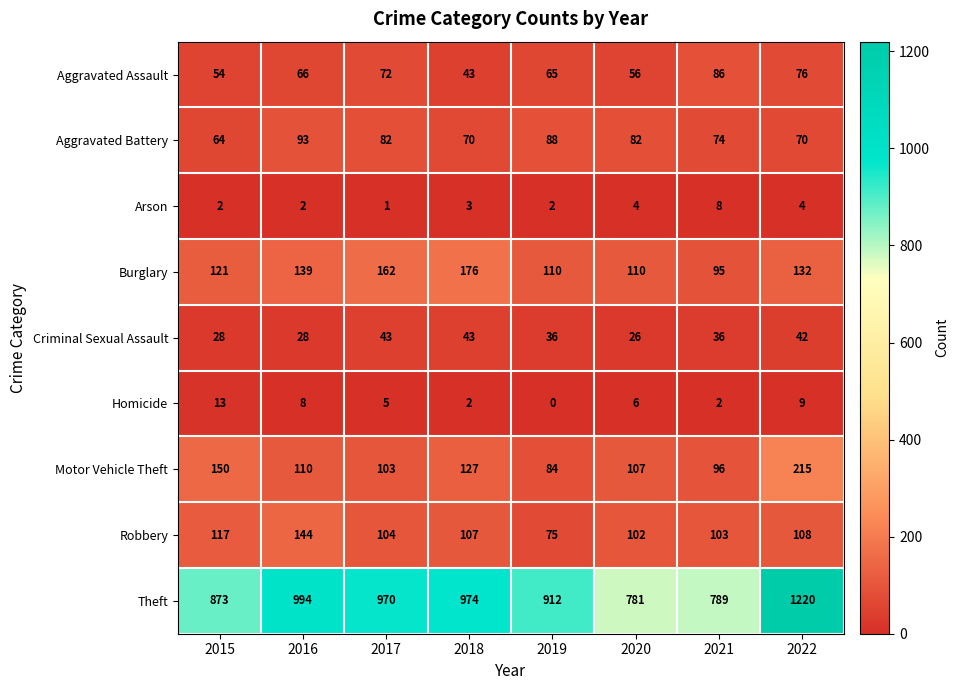

What is the difference between the Motor Vehicle Theft values at 2015 and 2020?

43